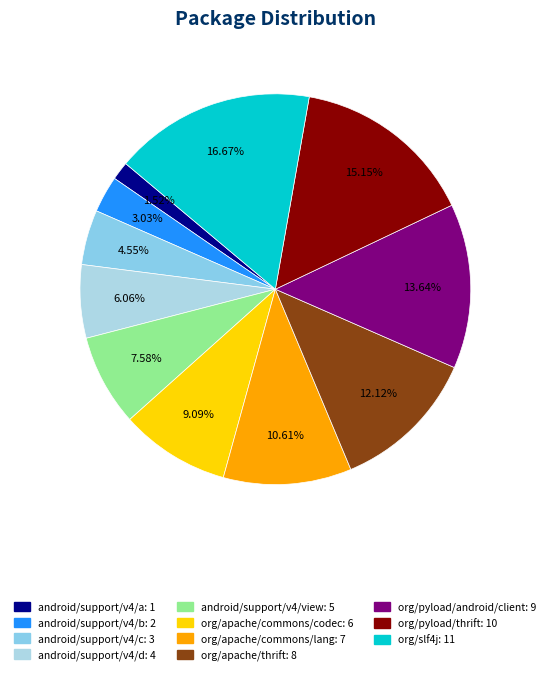

What percentage is the android/support/v4/a slice, to the nearest percent?

2%